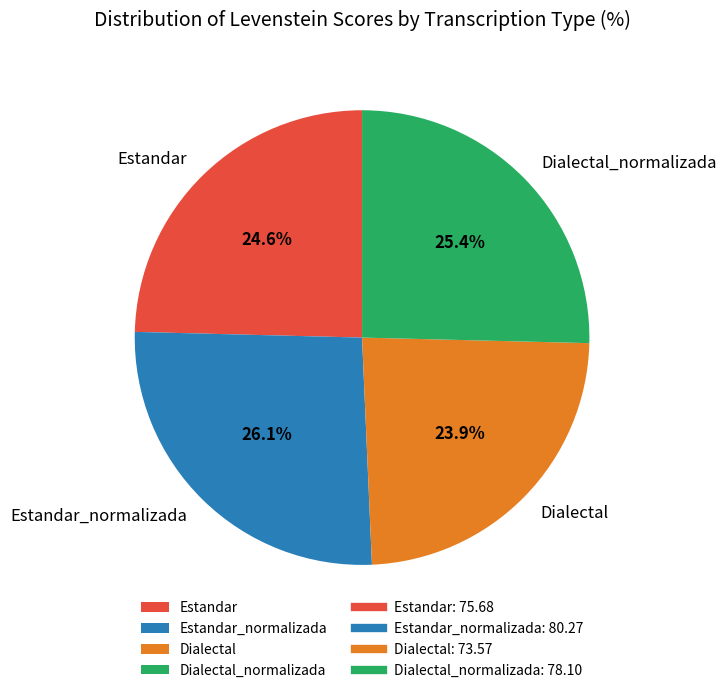

Approximately how many times larger is the value at Estandar compared to Estandar_normalizada?

0.9